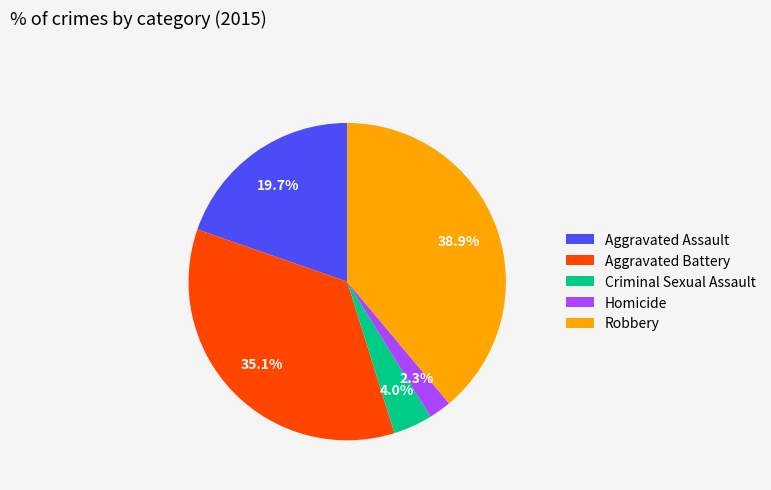

True or false: Robbery accounts for 34% of the total.

False